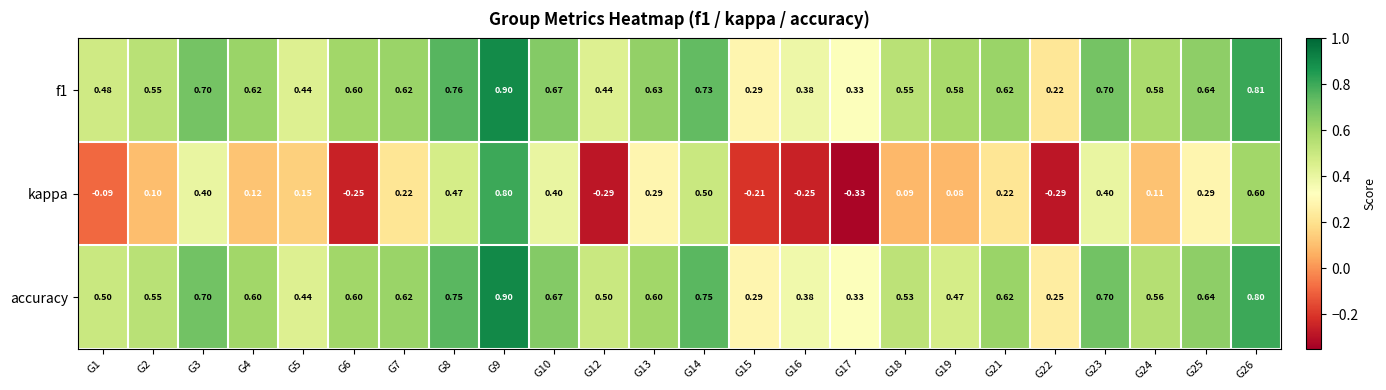

Which series has the widest spread of values?

kappa